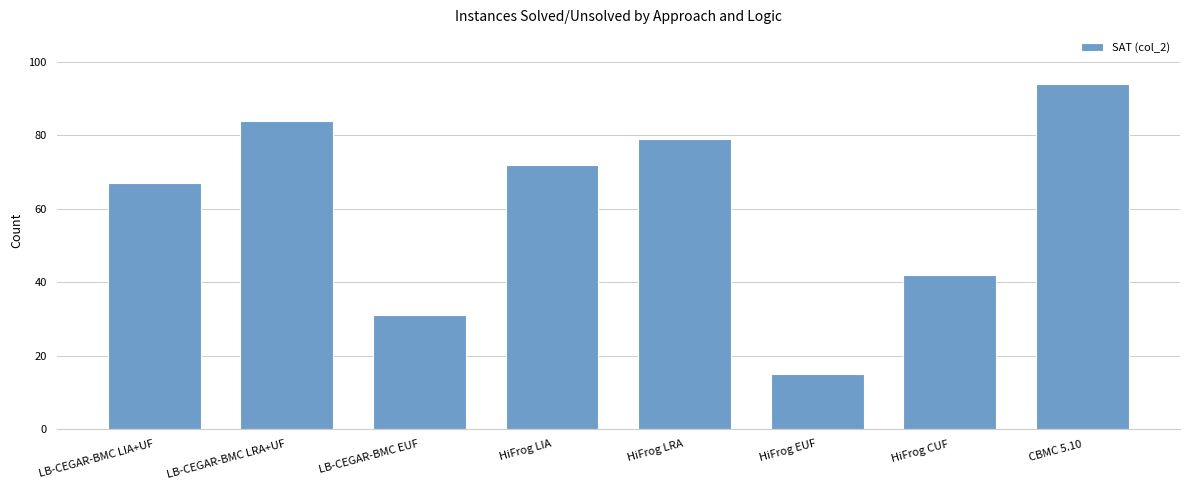

The chart shows a value of 29 at HiFrog CUF. True or false?

False